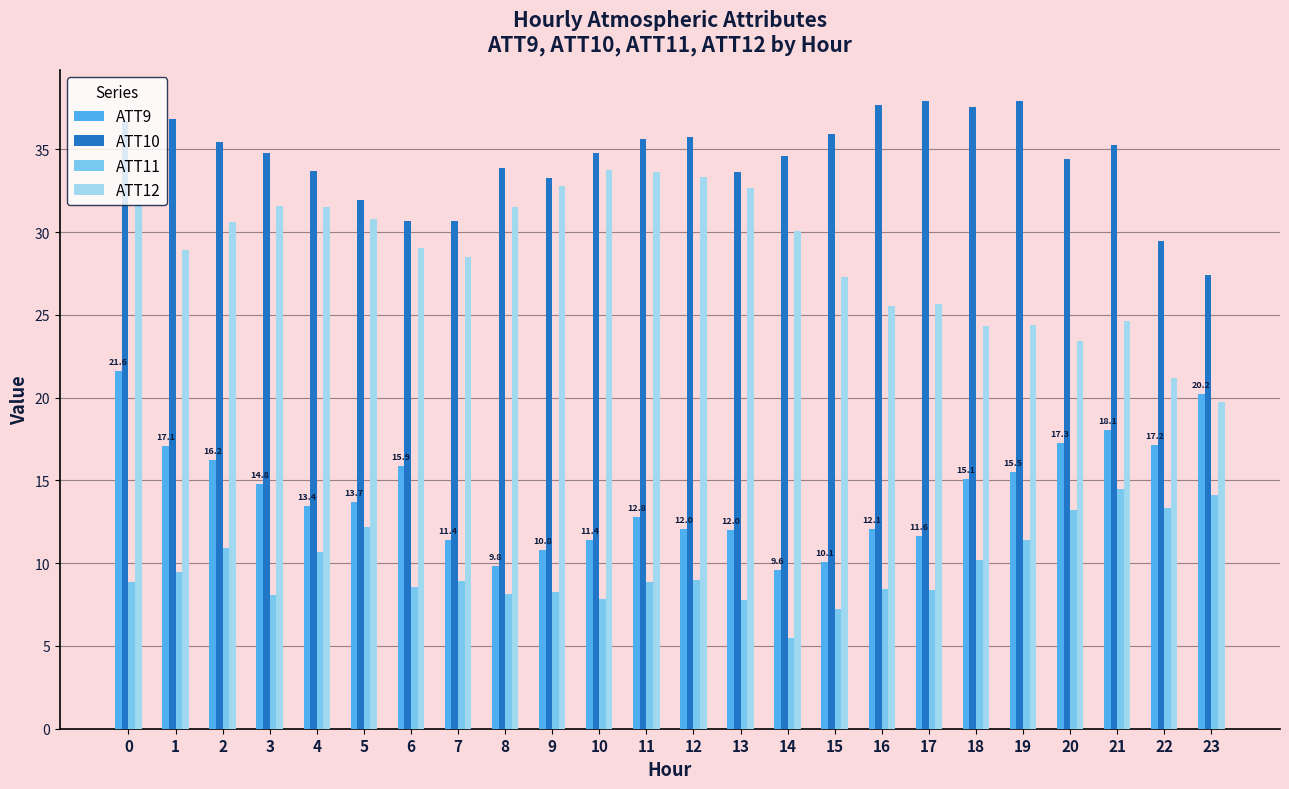

Which label corresponds to the smallest value in the chart?

14